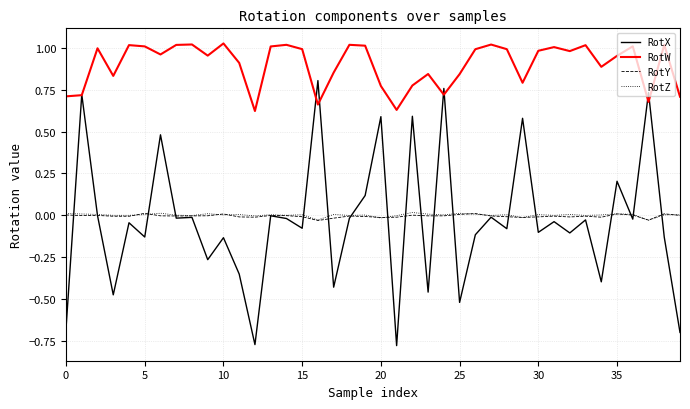

Which series has the largest total across all categories?

RotW